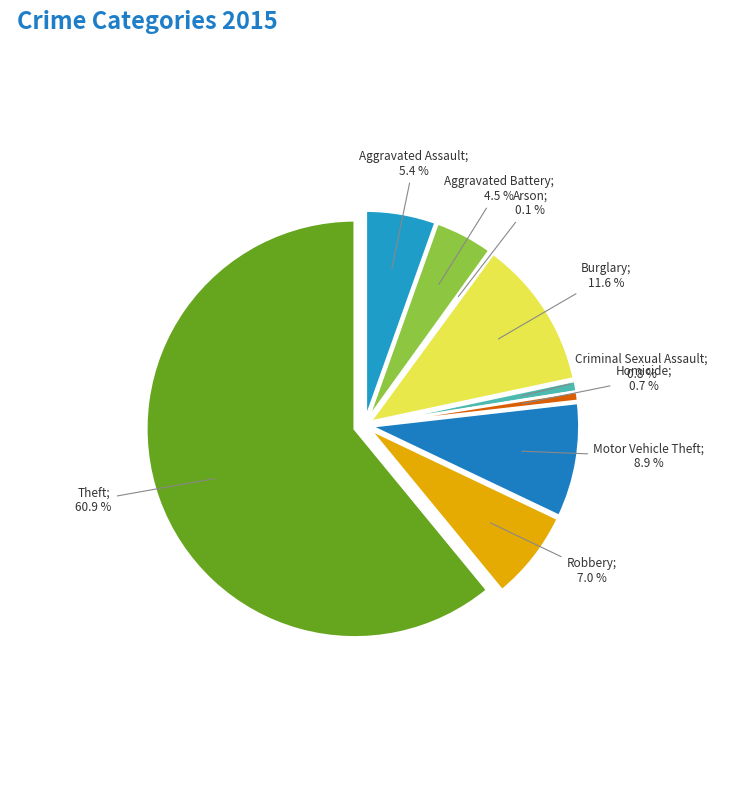

To the nearest percent, what is the average slice percentage?

11%